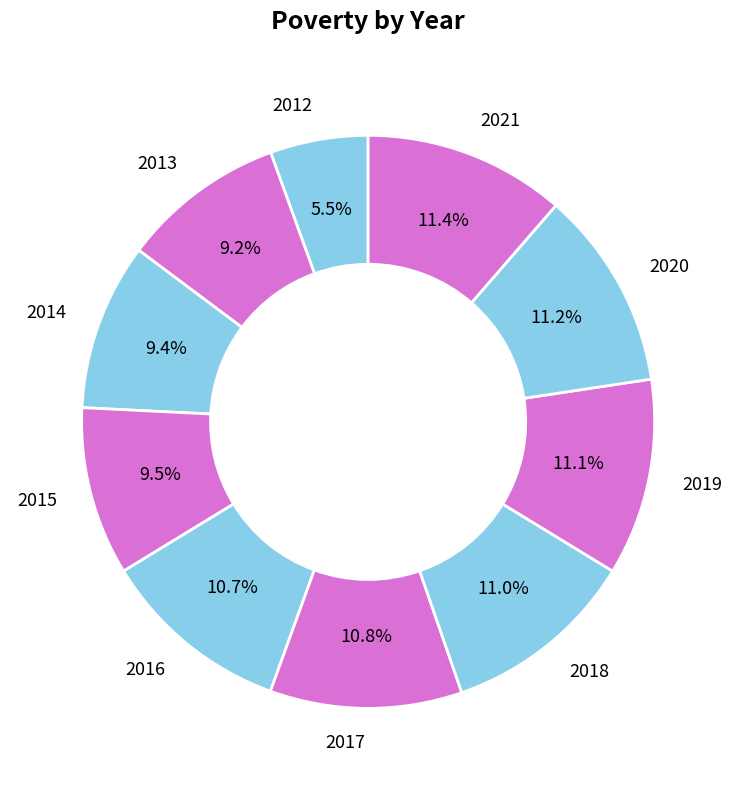

Does 2020 represent more than half of the total?

No